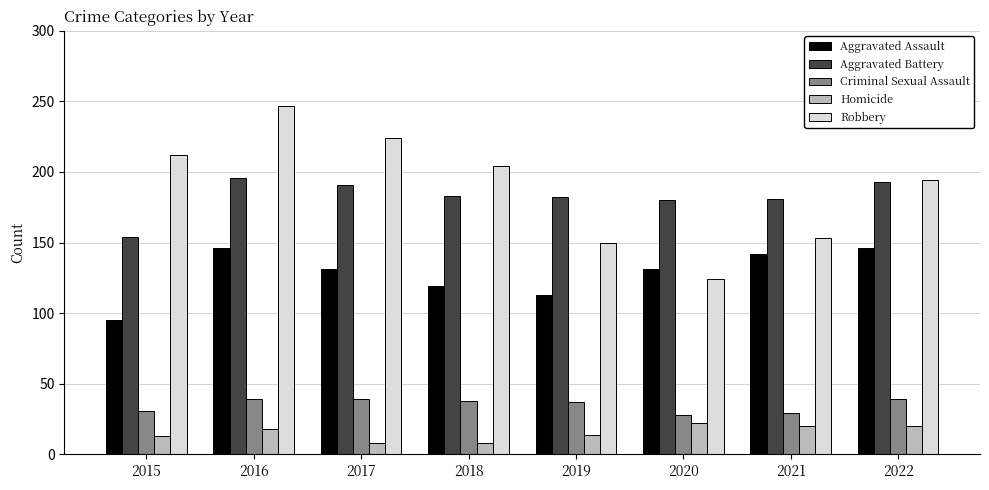

At how many categories does at least one series exceed 123?

8